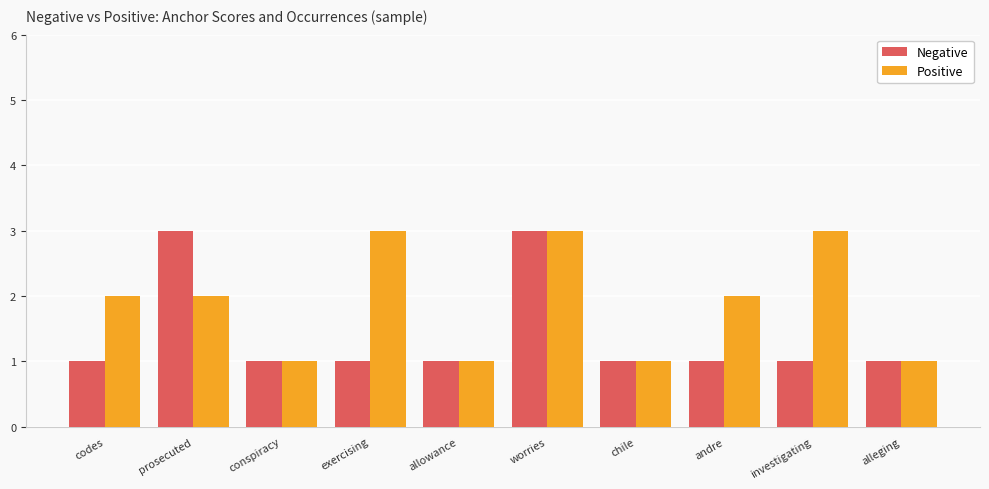

What is the smallest value displayed?

1